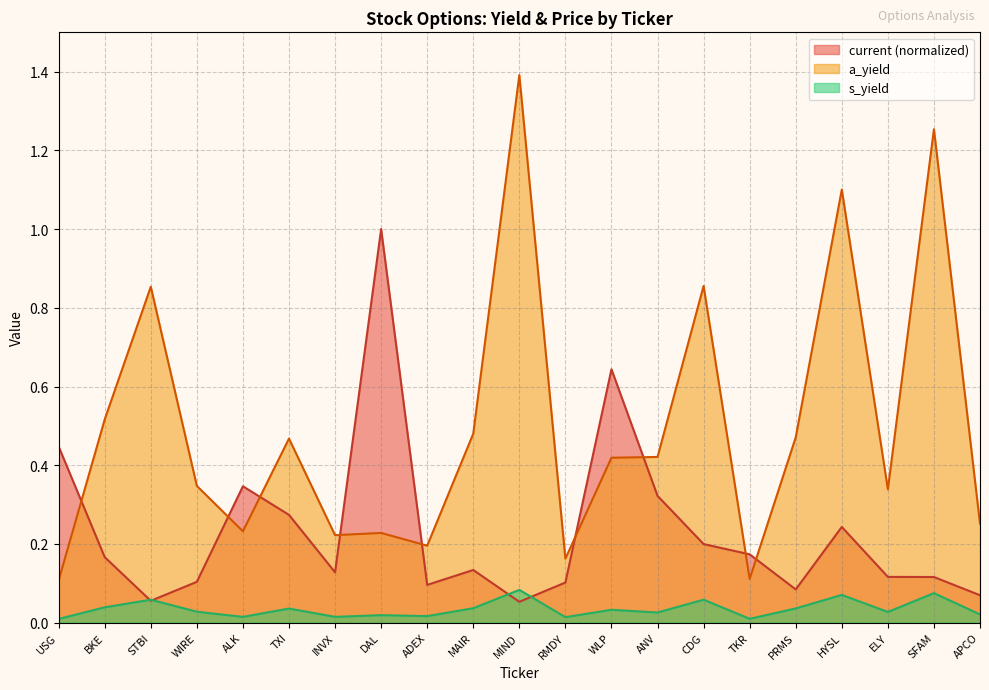

True or false: a_yield and s_yield cross at least once.

False